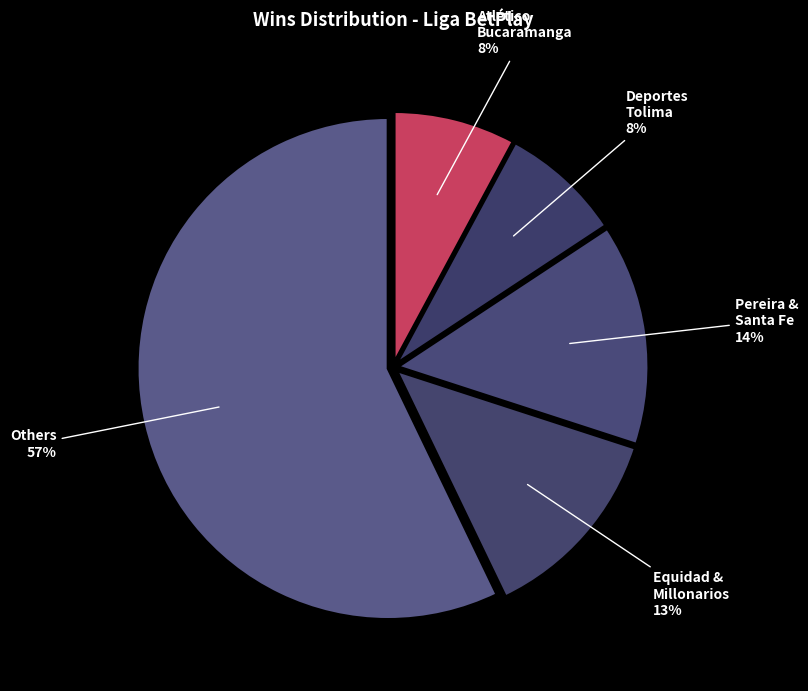

What is the ratio of the value at Equidad & Millonarios 13% to the value at Pereira & Santa Fe 14%?

0.9